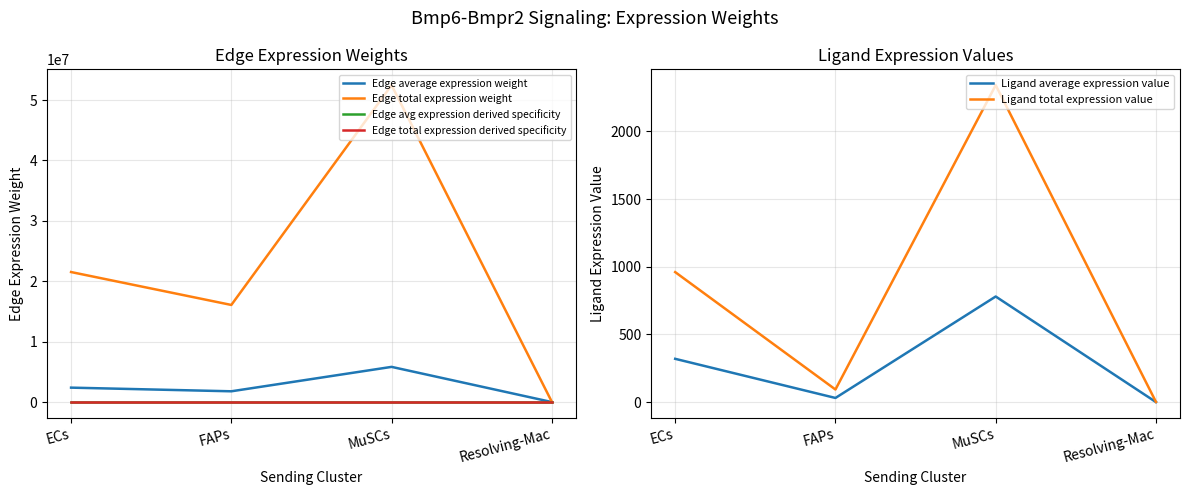

At which category does Edge avg expression derived specificity reach its first local valley?

FAPs